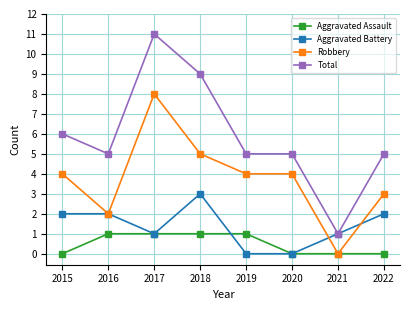

Is it true that Robbery equals 5 at 2015?

False